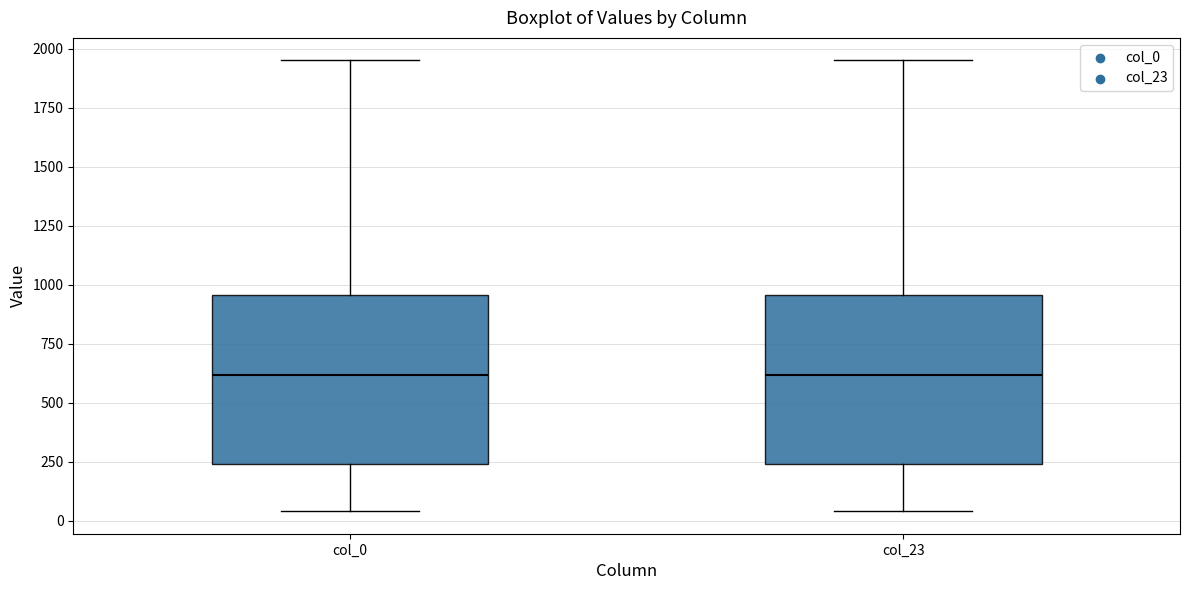

Reading left to right, read every box against the y-axis: the position of its median line, the range the box covers, and the ends of its whiskers. The values are not printed on the chart, so give them approximately, as read against the axis.

col_0: median 600, box 250 to 950, whiskers 50 to 1950
col_23: median 600, box 250 to 950, whiskers 50 to 1950